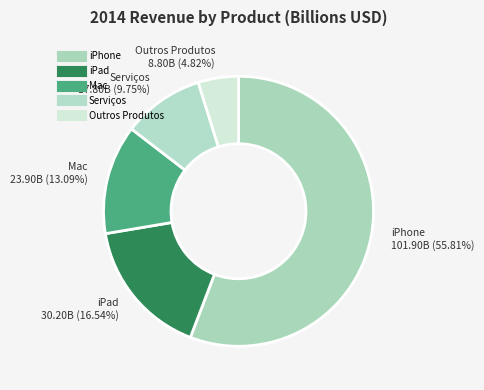

How many slices are in this pie chart?

5